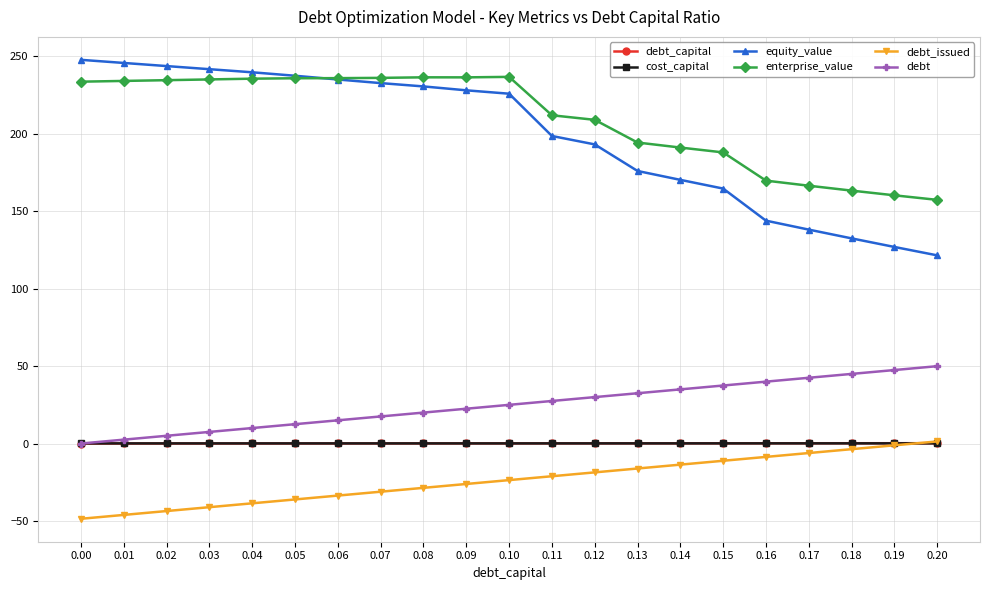

True or false: enterprise_value and debt intersect in this chart.

False